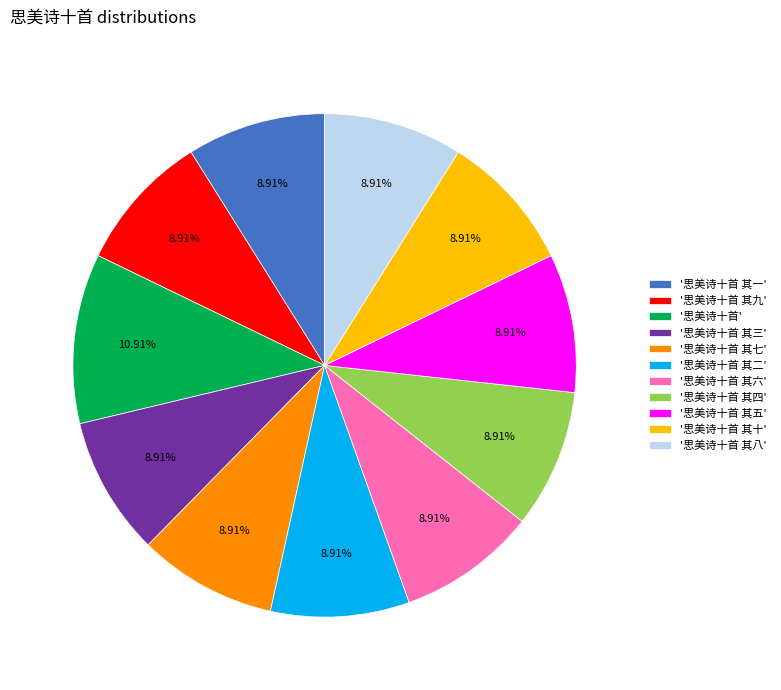

What is the ratio of the value at '思美诗十首 其七' to the value at '思美诗十首 其八'?

1.0